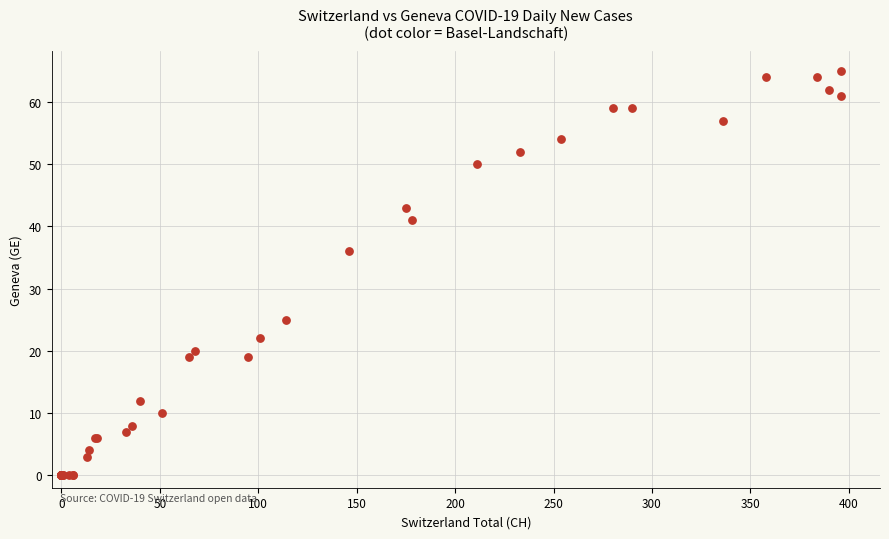

What Y value in the scatter plot is closest to 32?

36